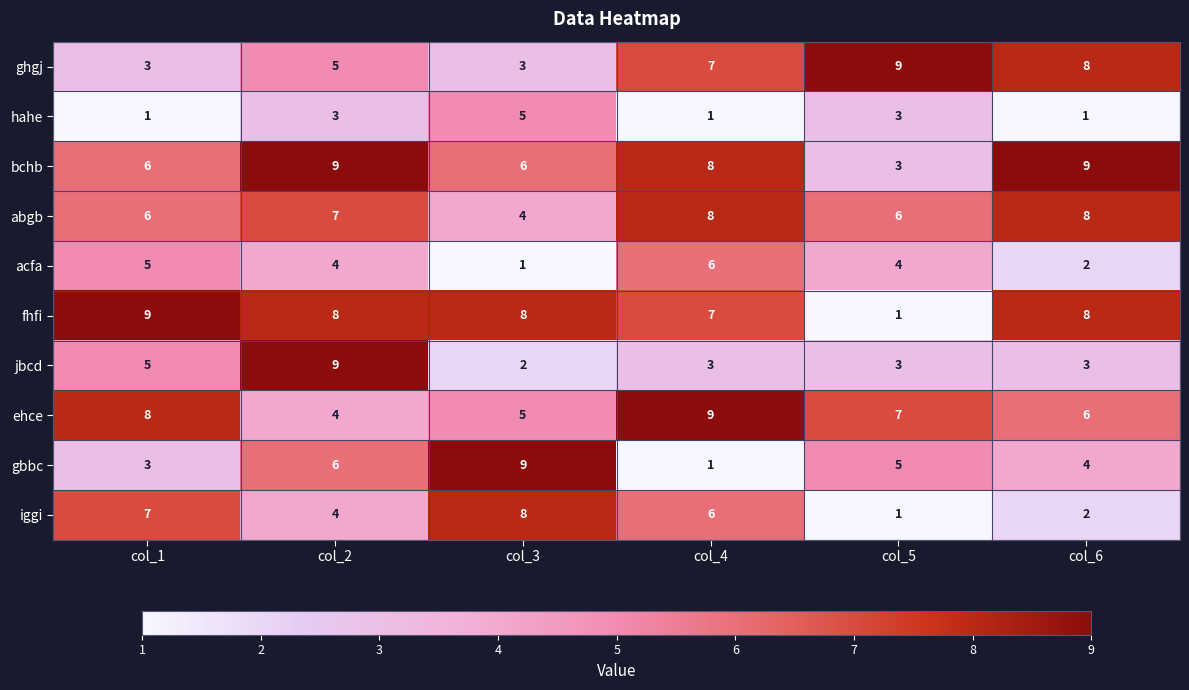

Is it true that iggi equals 1 at col_6?

False